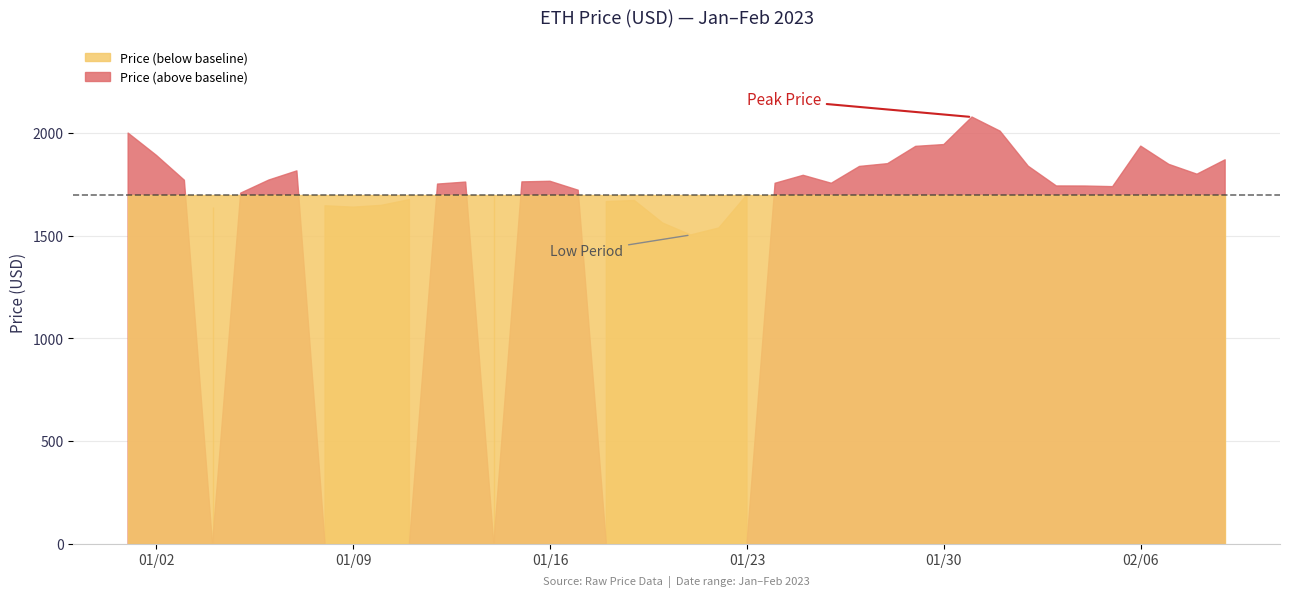

Reading left to right, transcribe all the data shown in this chart.

2000.0	1892.2	1770.3	1640.4	1707.4	1771.1	1815.9	1645.9	1639.2	1648.0	1676.0	1751.6	1761.3	1693.1	1762.3	1765.3	1721.8	1666.5	1671.6	1562.3	1503.9	1537.8	1699.2	1755.5	1794.3	1755.6	1837.5	1851.0	1935.3	1944.0	2078.1	2009.4	1838.7	1742.5	1742.1	1739.1	1936.5	1847.6	1799.8	1869.9